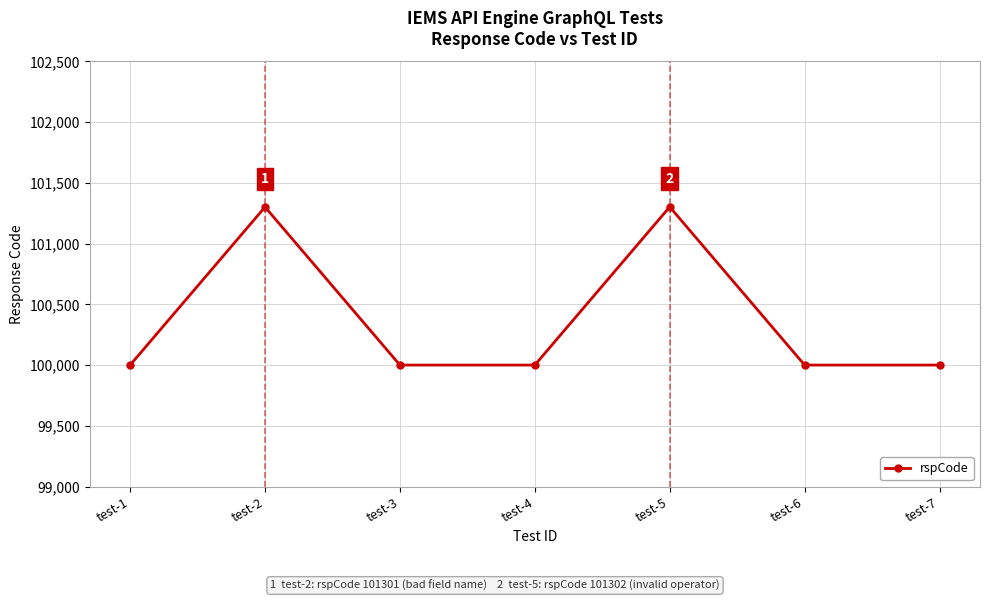

What is the sum of all values?

702603